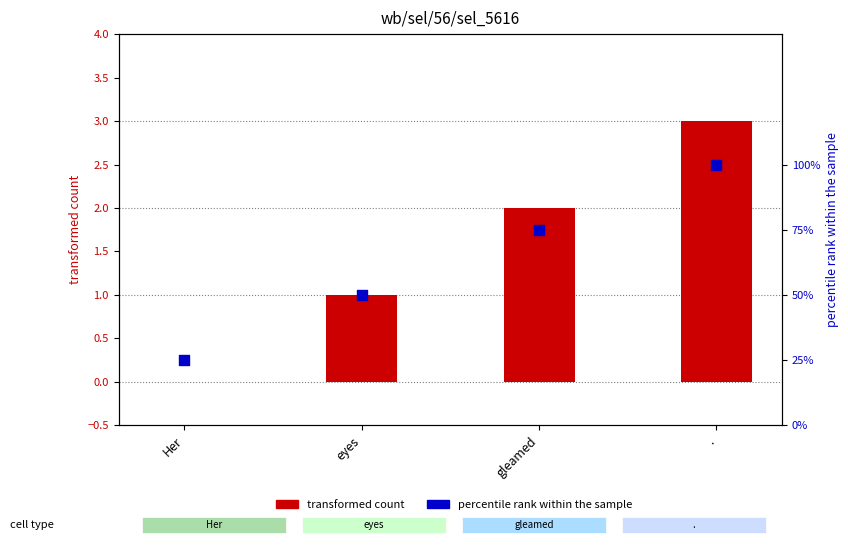

What is the total value across all series at eyes?

1.5